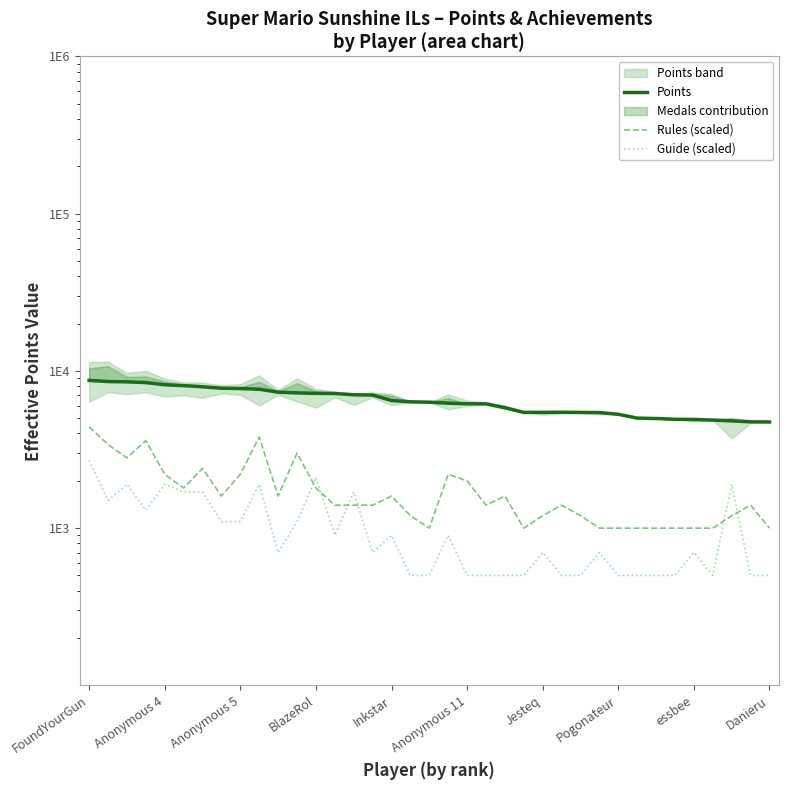

What is the spread (max minus min) of values at BlazeRol?

5402